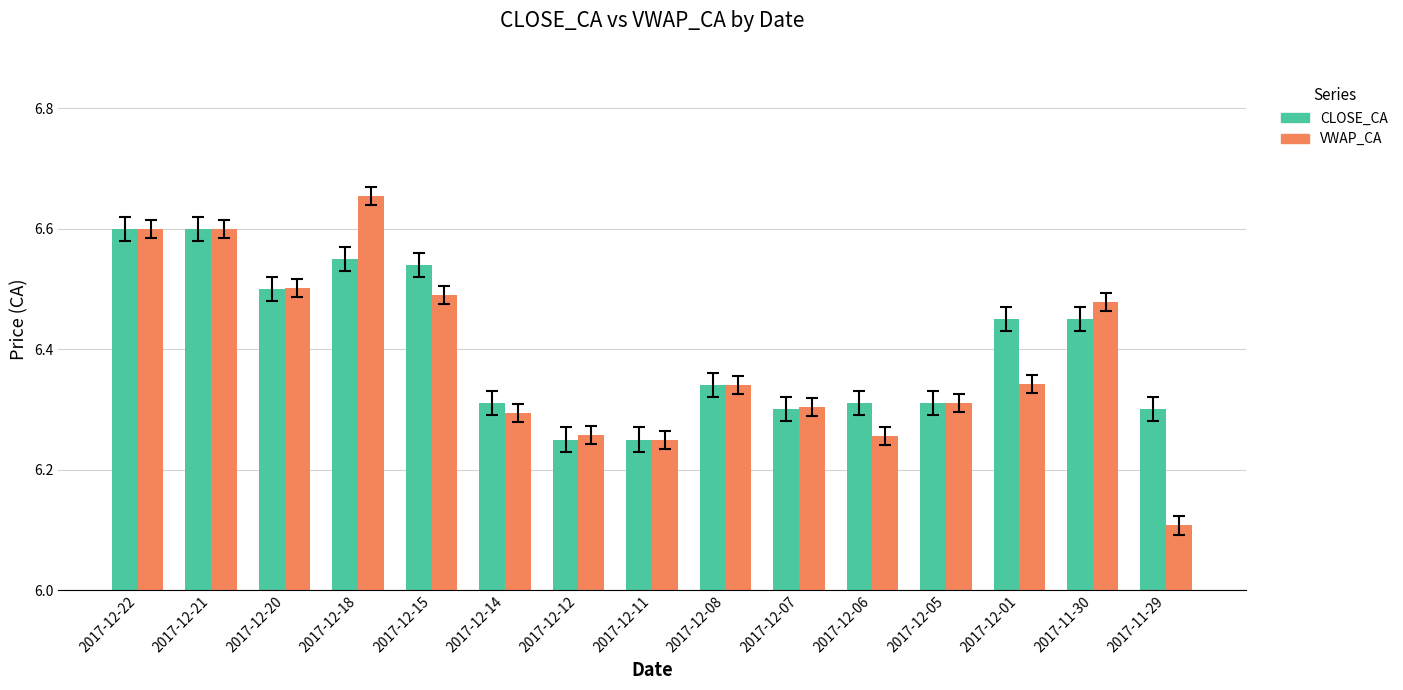

True or false: CLOSE_CA has a value of 2.1 at 2017-12-20.

False